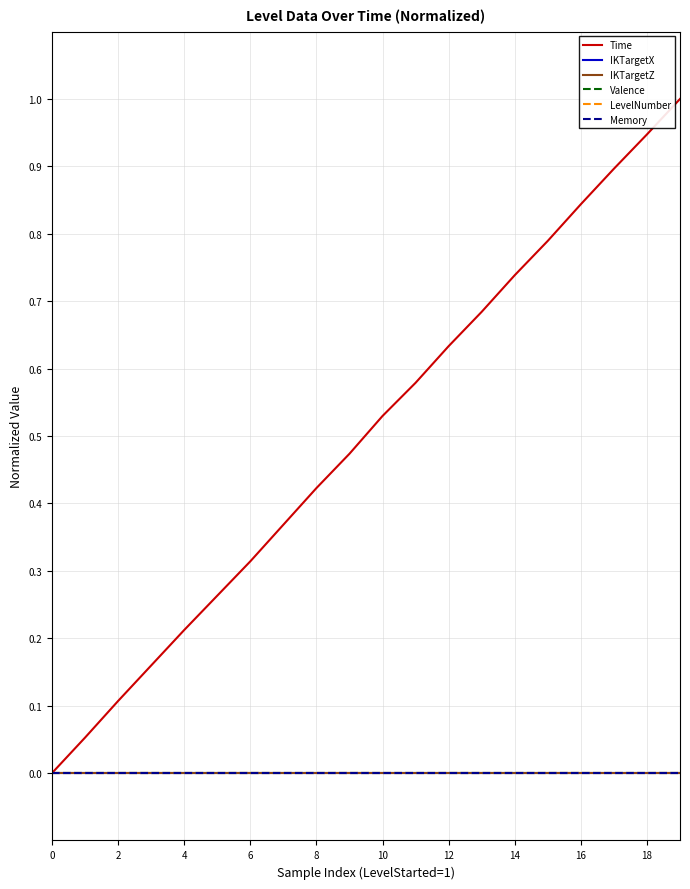

List the series in order of their peak value, highest first.

Time, IKTargetX, IKTargetZ, Valence, LevelNumber, Memory